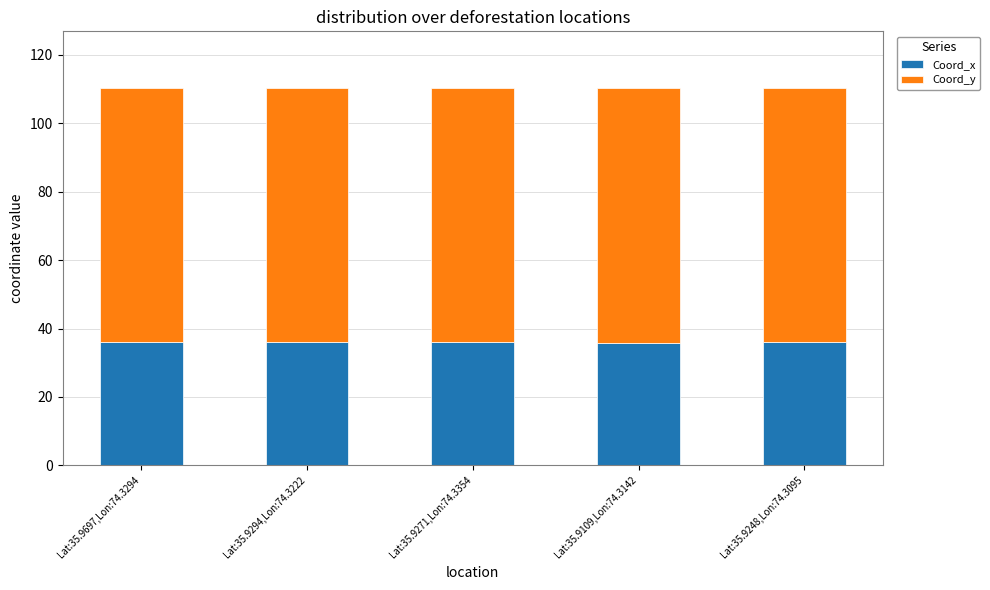

What is the highest value of the Coord_x series?

36.0